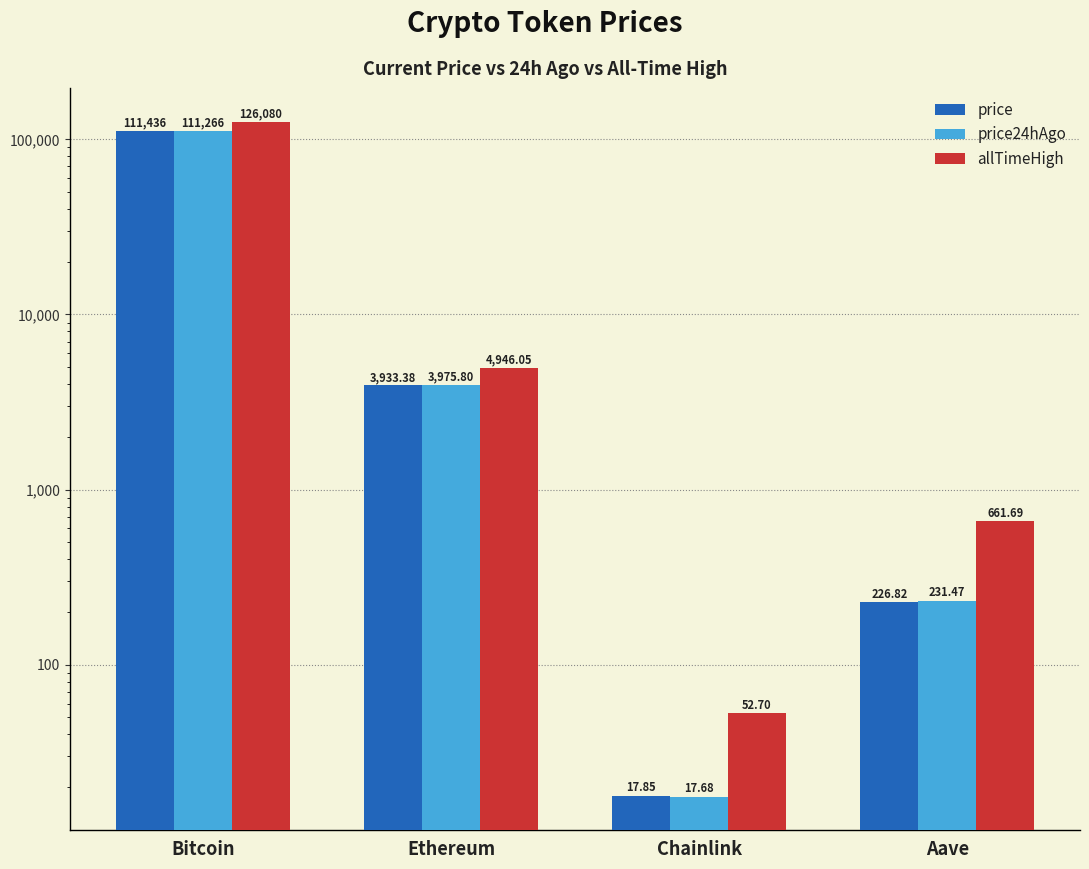

Which series has the largest total across all categories?

allTimeHigh